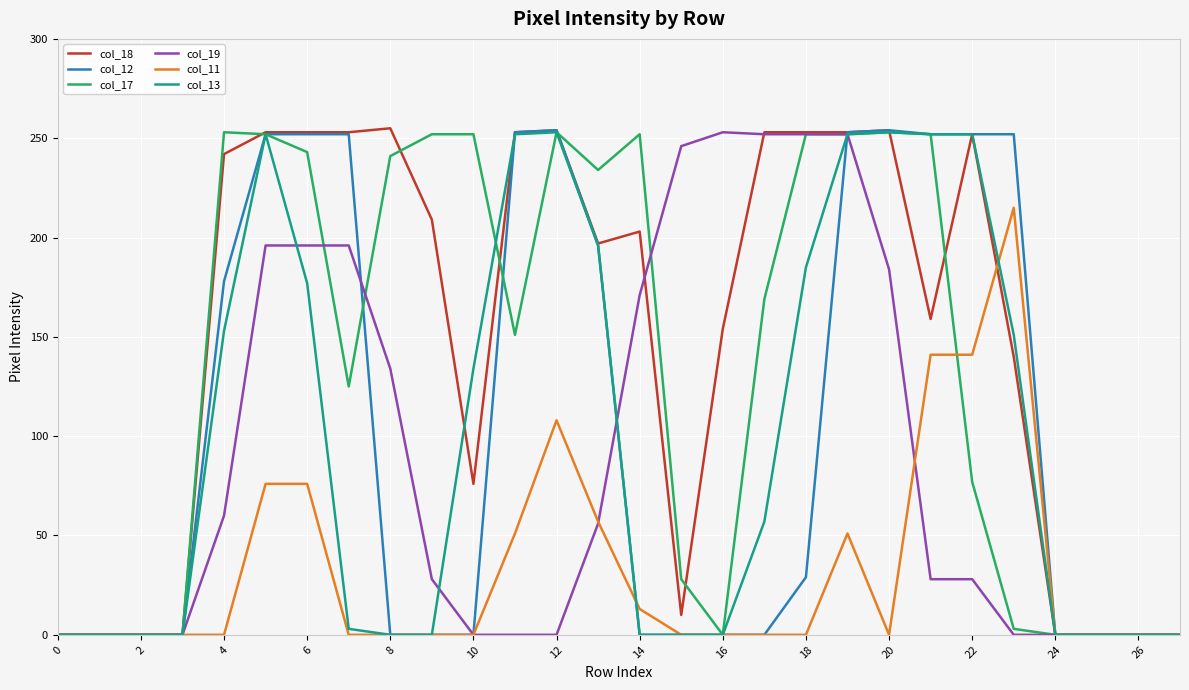

Which series has the largest total across all categories?

col_18